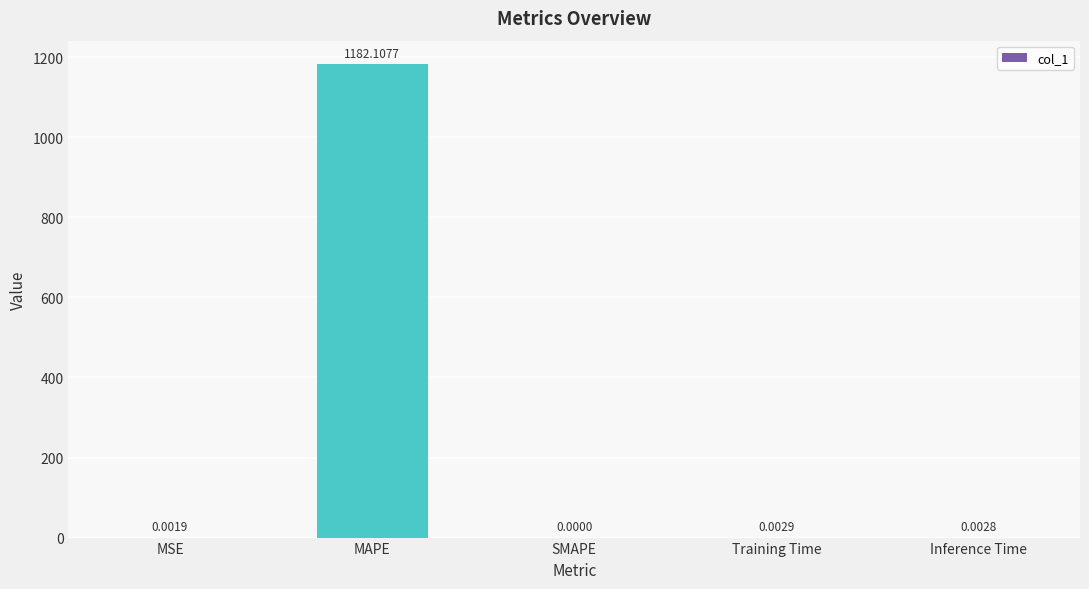

Which has a higher value, MAPE or MSE?

MAPE